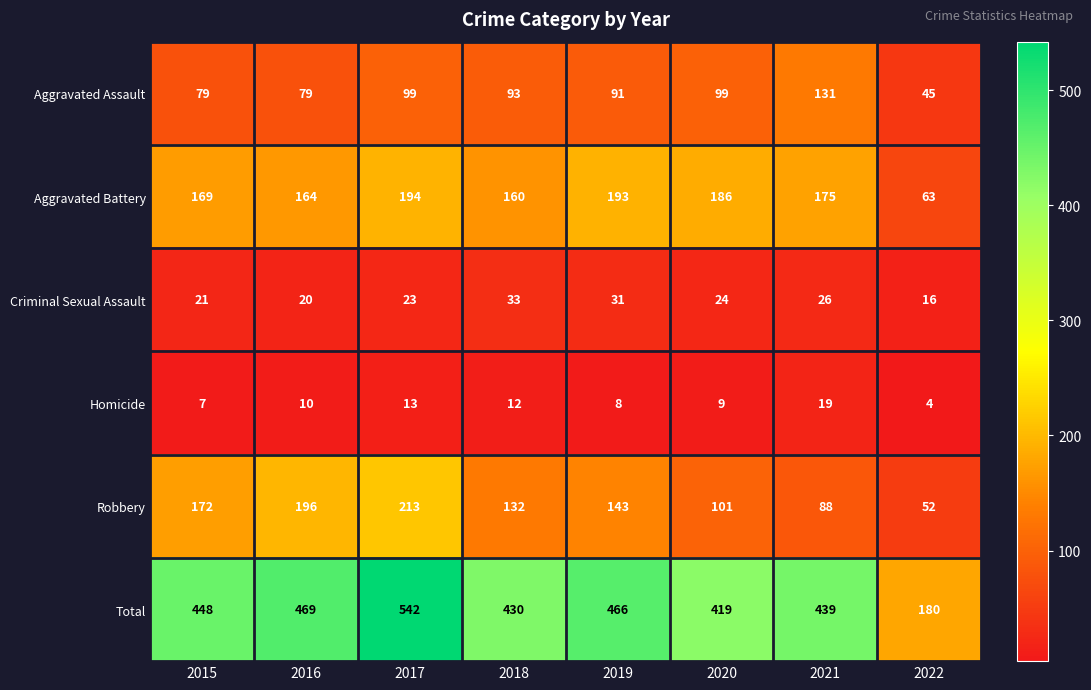

Which category has the highest value across all series?

2017